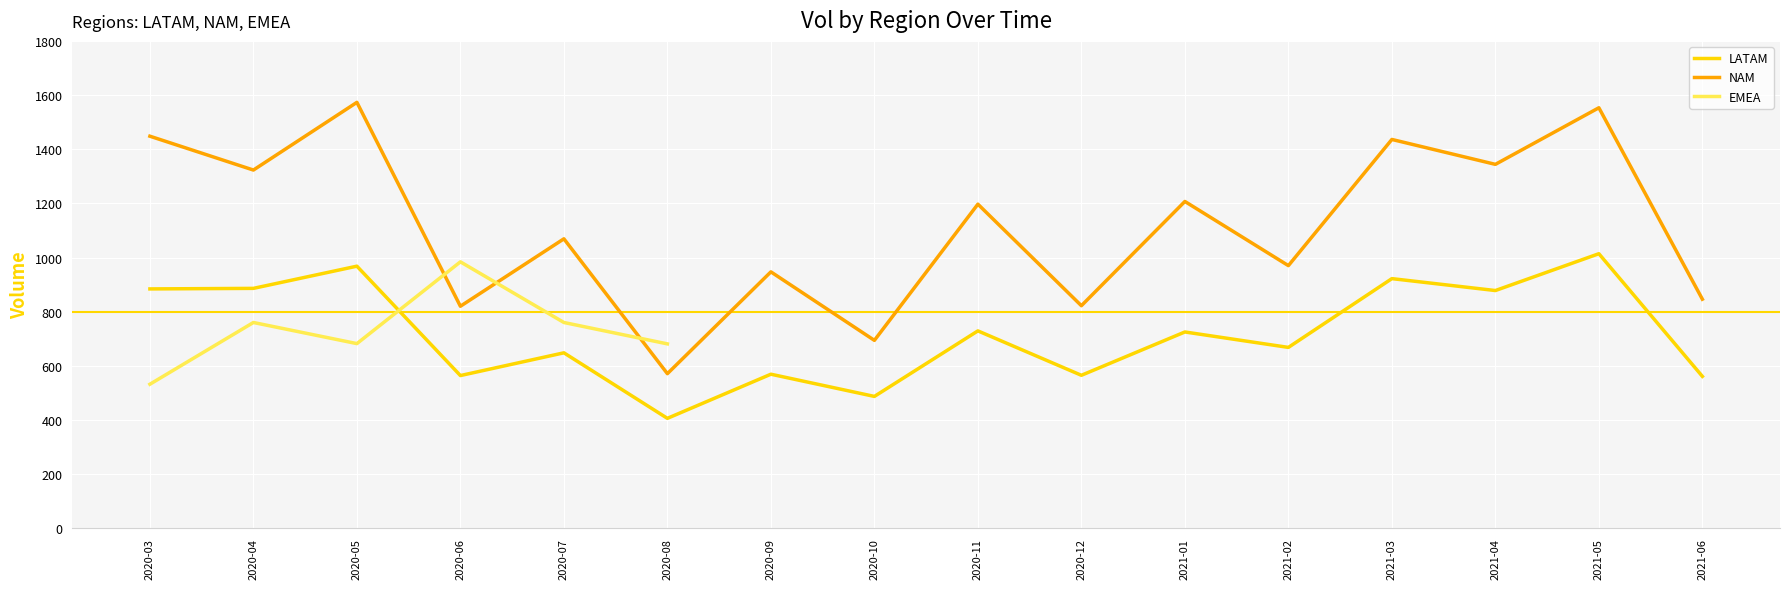

What is the greatest value displayed?

1573